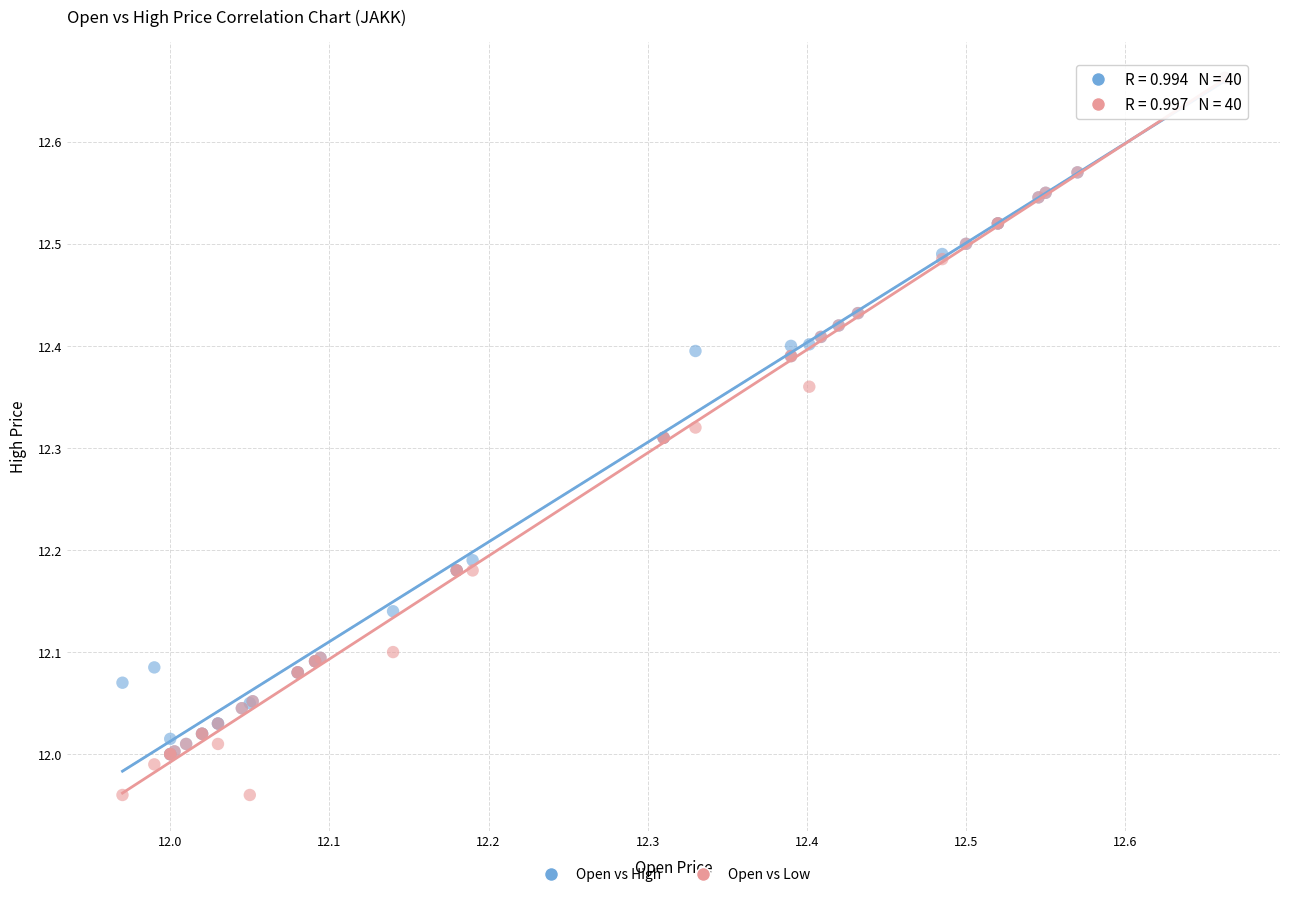

What are all the series names shown in the legend?

Open vs High, Open vs Low